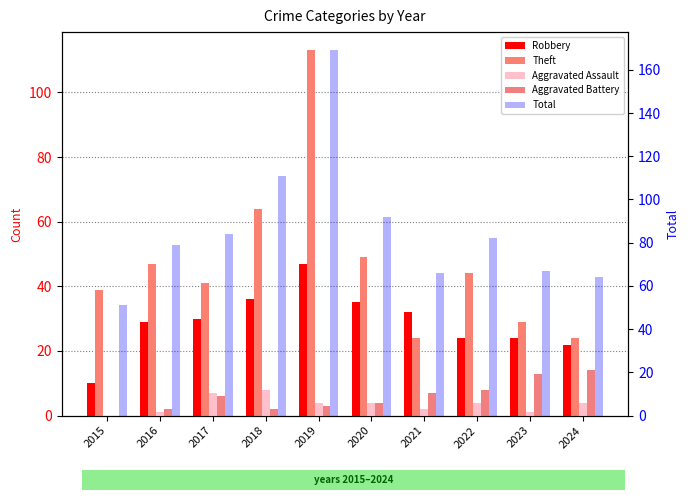

Reading right to left, transcribe all the data shown in this chart.

Robbery: 22	24	24	32	35	47	36	30	29	10
Theft: 24	29	44	24	49	113	64	41	47	39
Aggravated Assault: 4	1	4	2	4	4	8	7	1	0
Aggravated Battery: 14	13	8	7	4	3	2	6	2	0
Total: 64	67	82	66	92	169	111	84	79	51